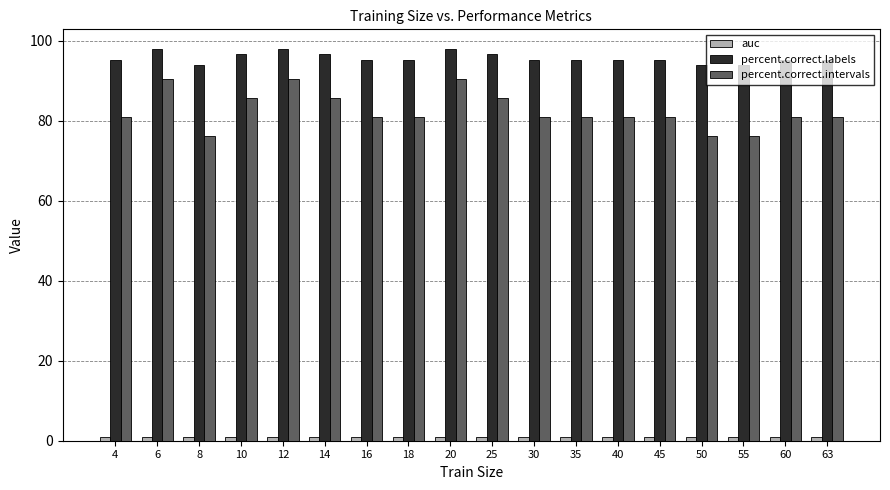

What is the highest value of the percent.correct.labels series?

98.0